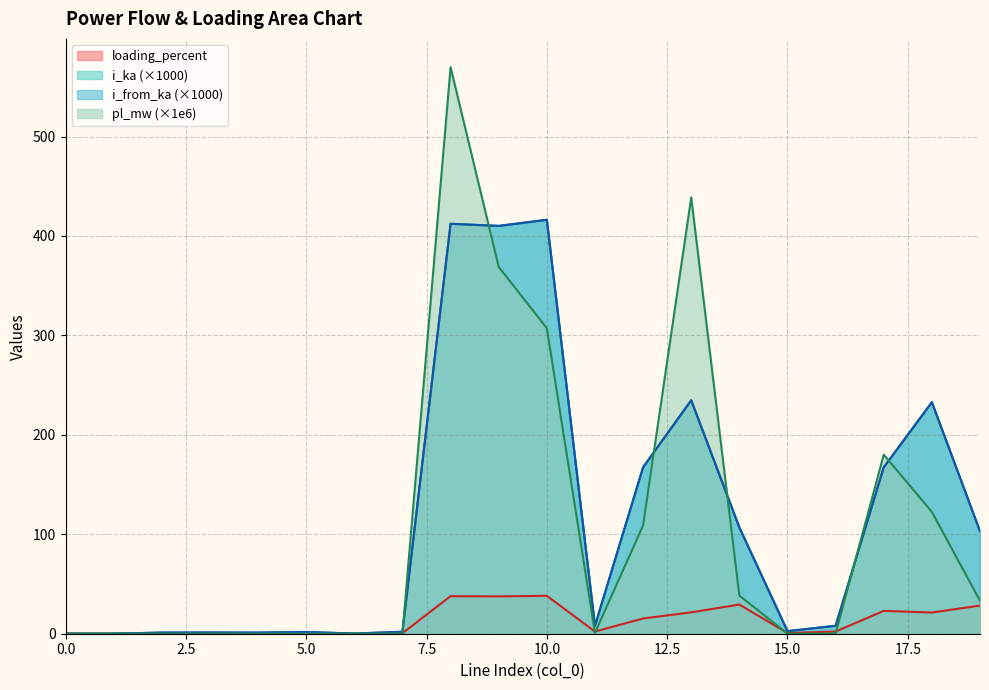

What is the approximate value of pl_mw at 10?

307.3